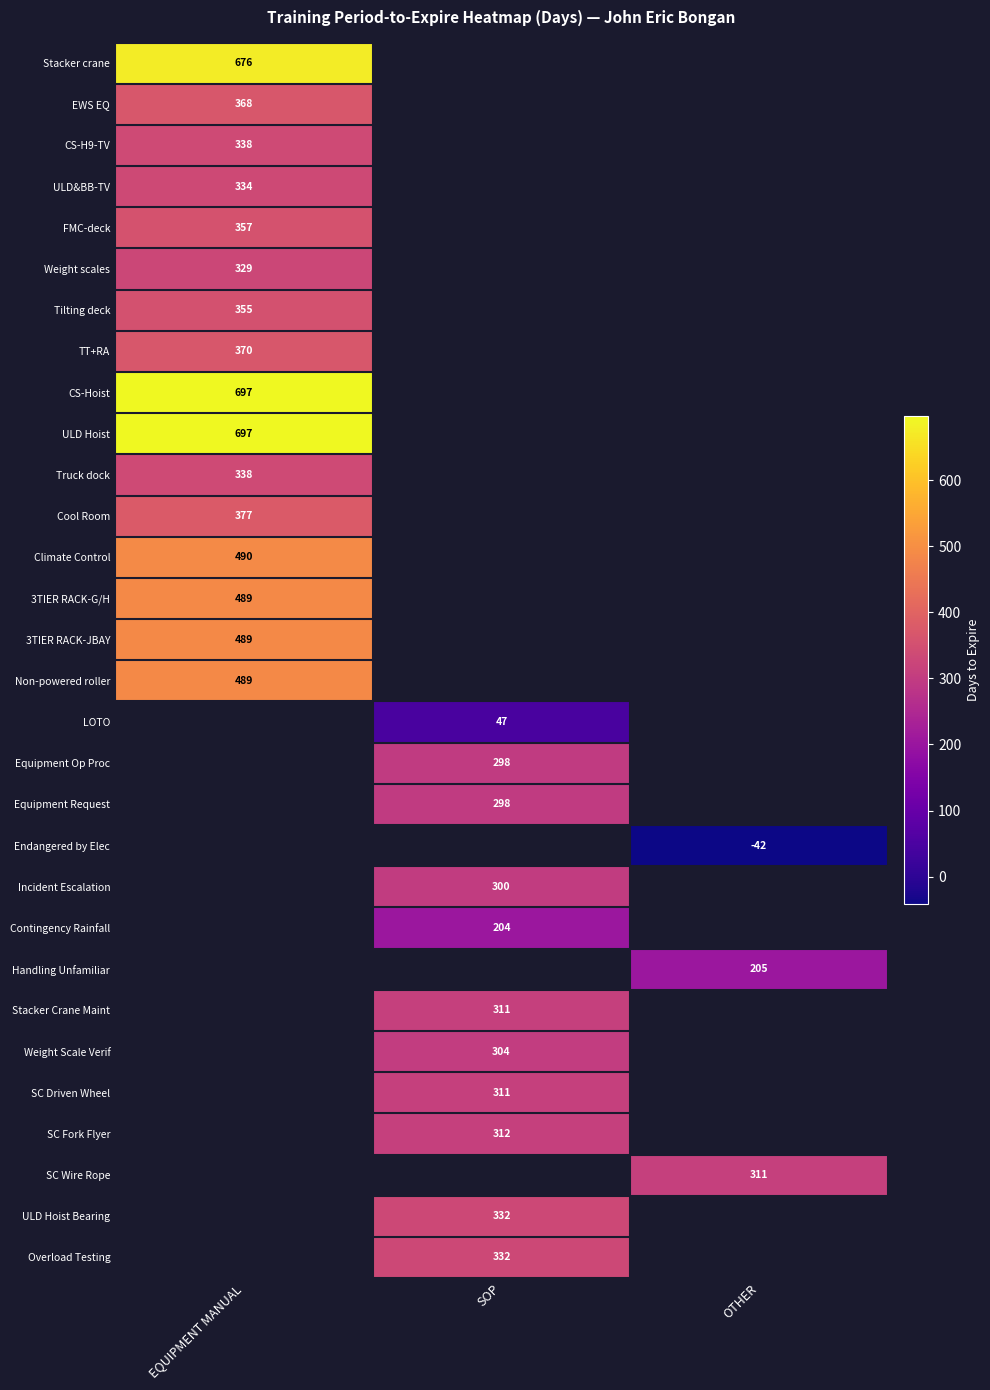

The value of Weight Scale Verif at SOP is 304. True or false?

True